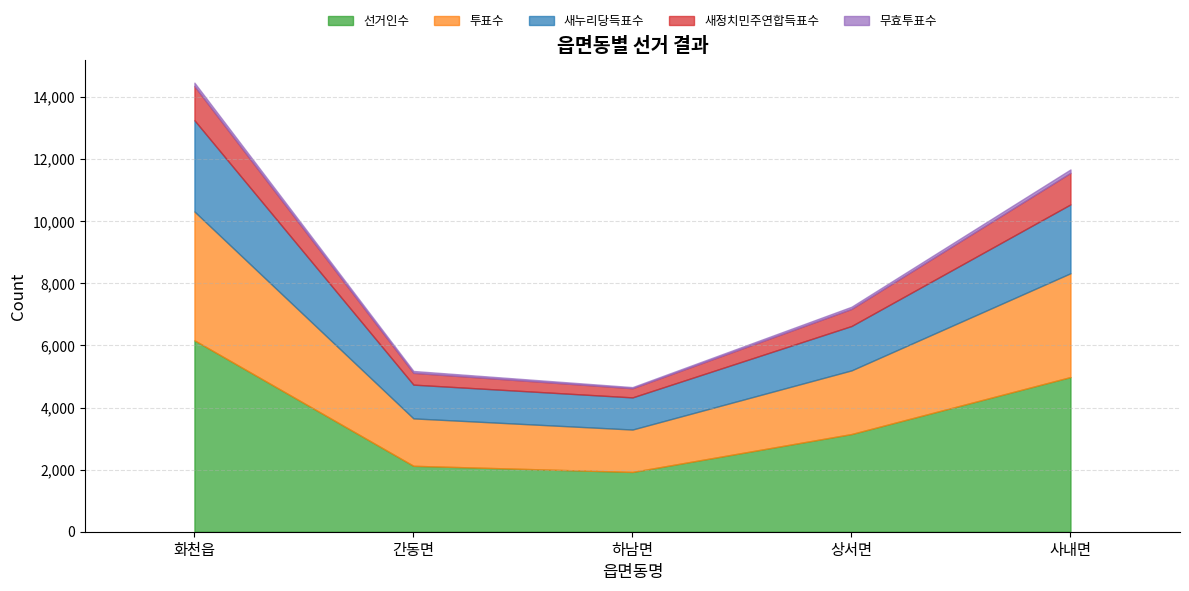

How many lines are shown in the chart?

5